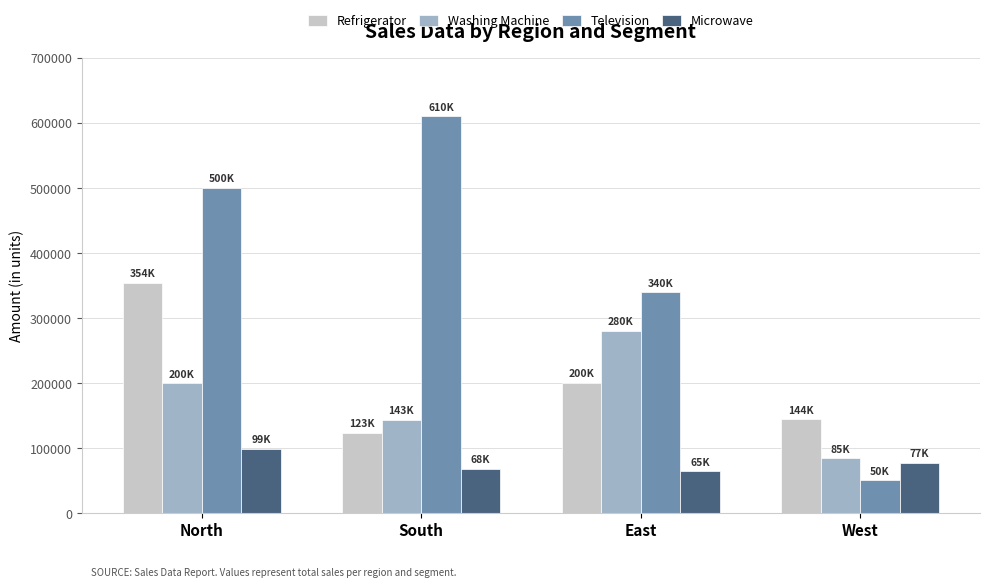

List the series in order of their peak value, lowest first.

Microwave, Washing Machine, Refrigerator, Television